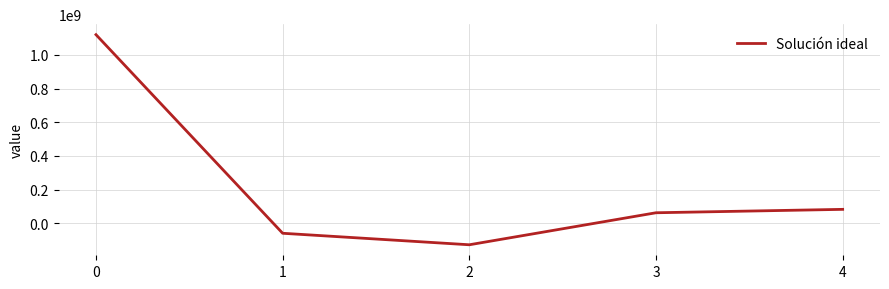

What is the average value?

215849707.8